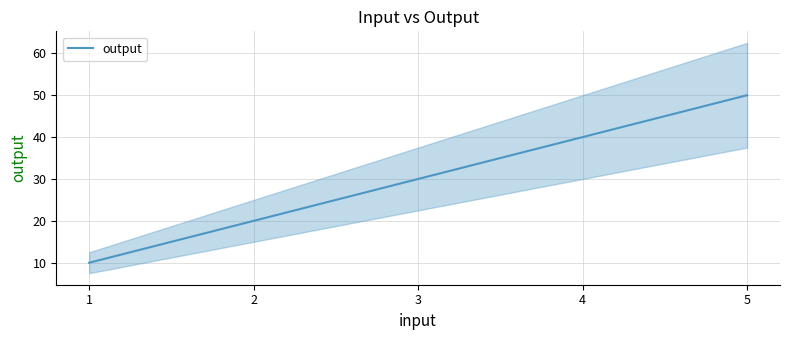

What is the ratio of the value at 5 to the value at 3?

1.7